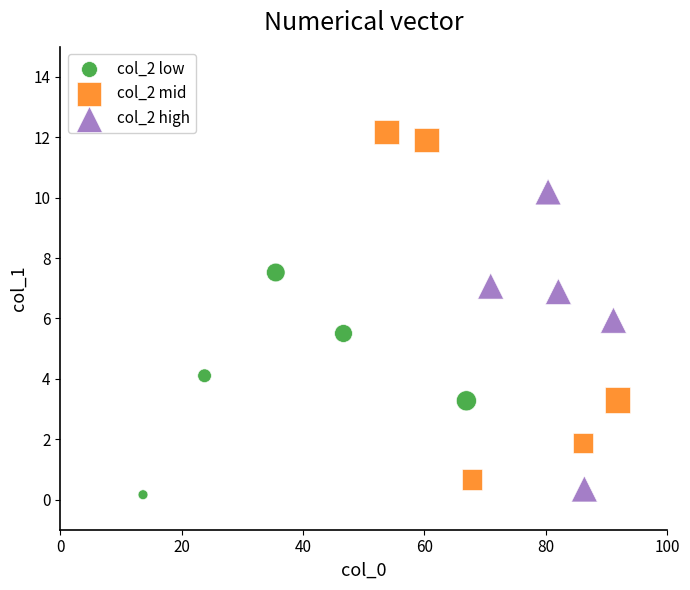

Which series reaches the maximum Y coordinate?

col_2 mid